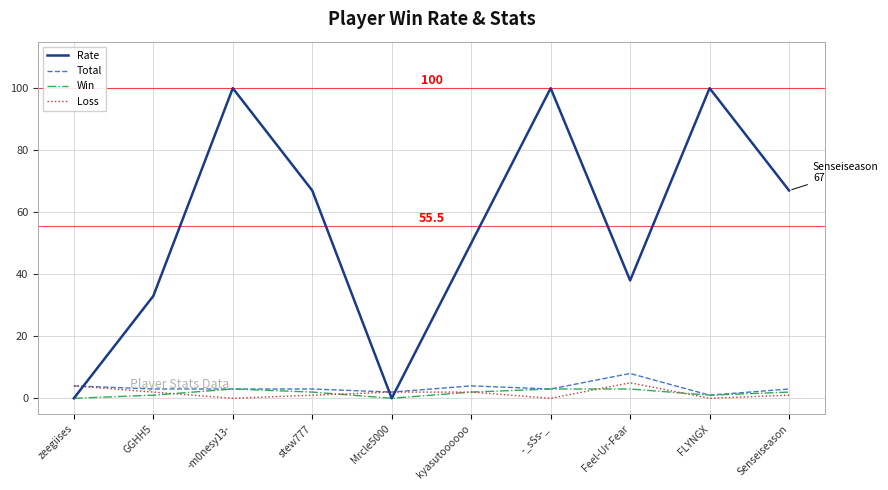

What position from the left is Feel-Ur-Fear?

8